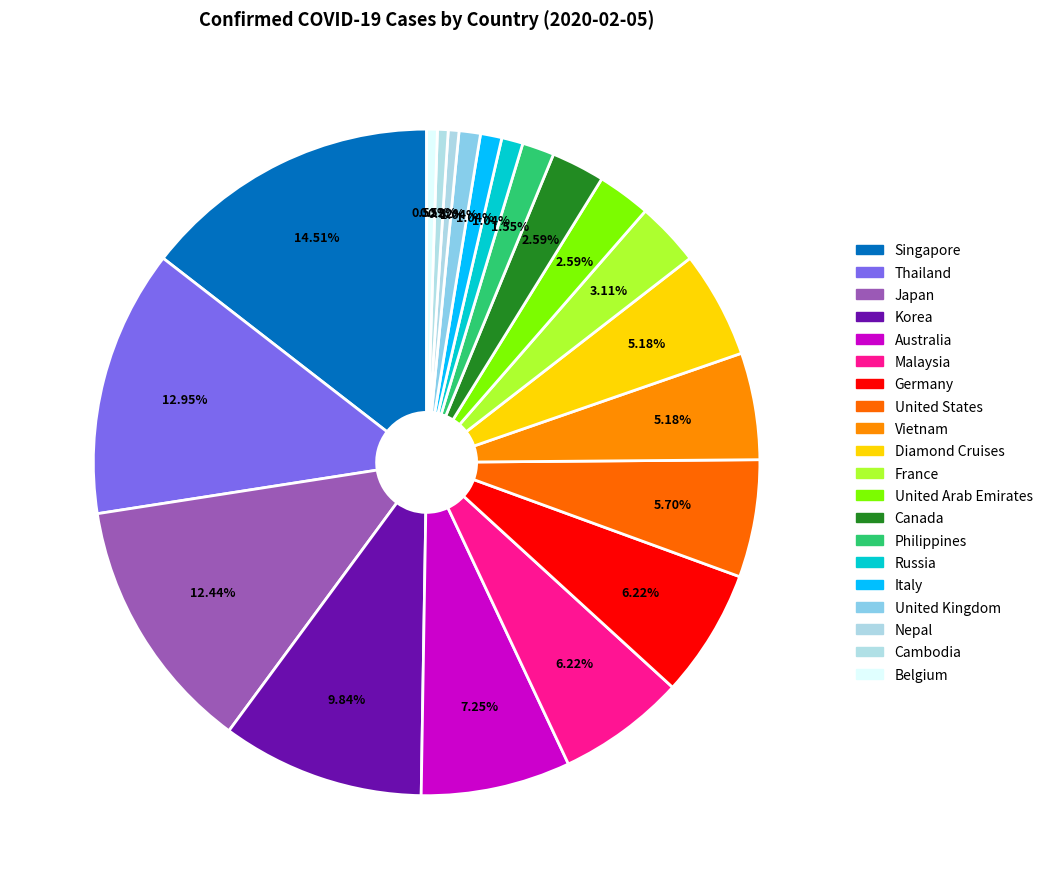

How many segments does this pie chart have?

20